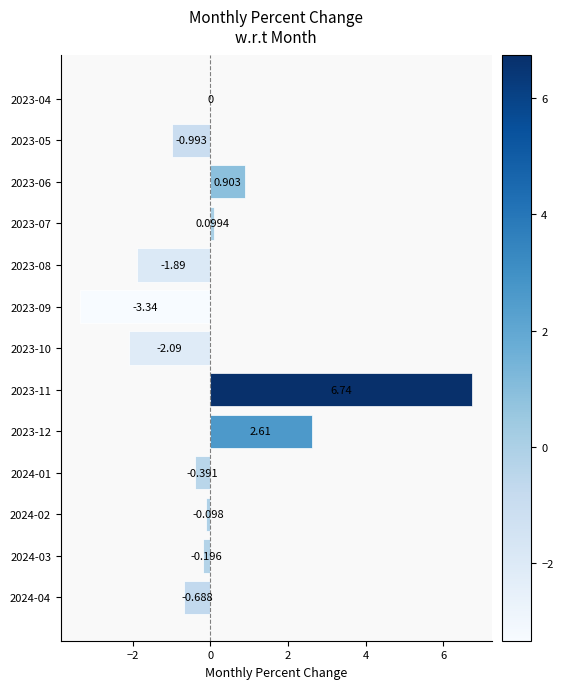

How many distinct data groups are displayed?

1